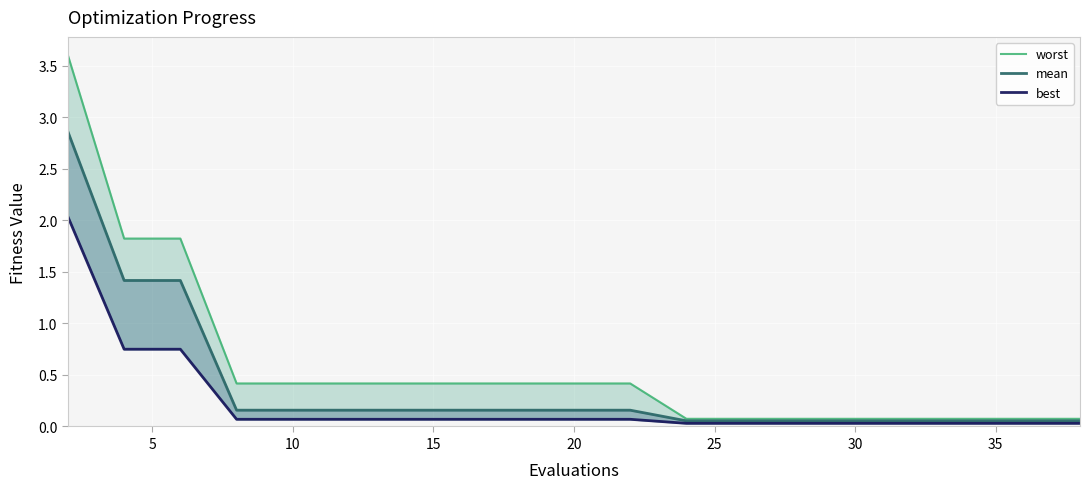

What is the difference between the second highest and second lowest values in the mean series?

1.4